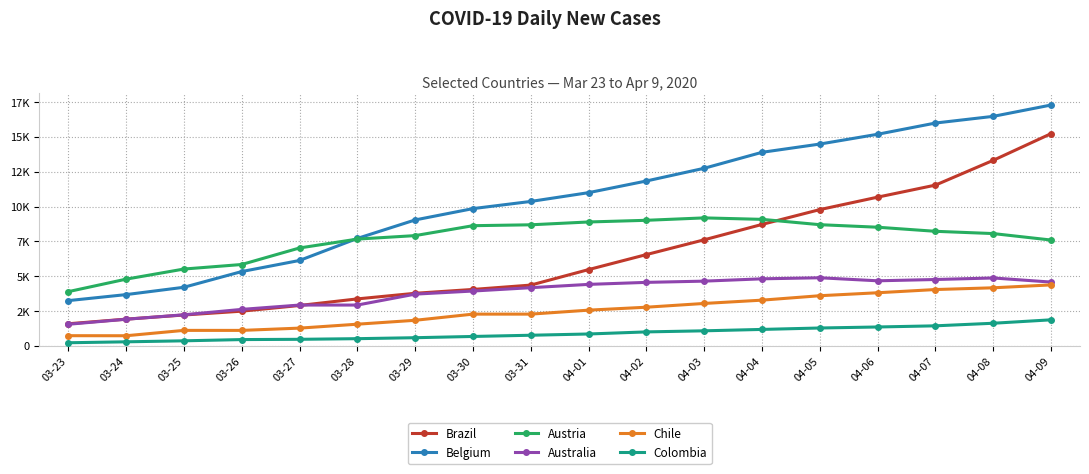

True or false: Austria has more than 0 points higher than both neighbors.

True